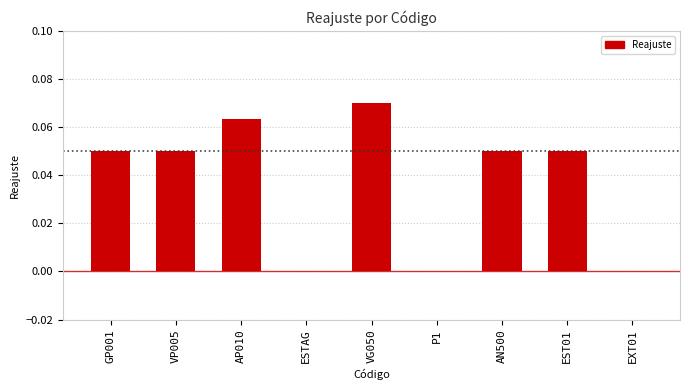

Which has a higher value, P1 or VP005?

VP005